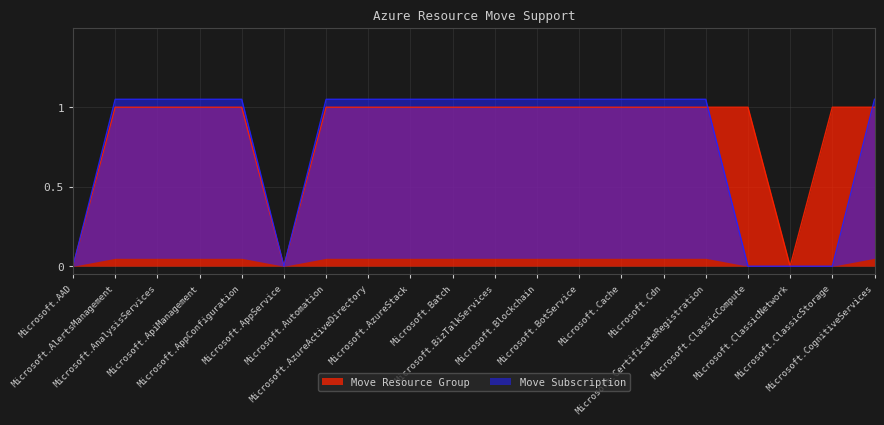

What is the value of the Move Subscription point at the 16th from the left?

1.1